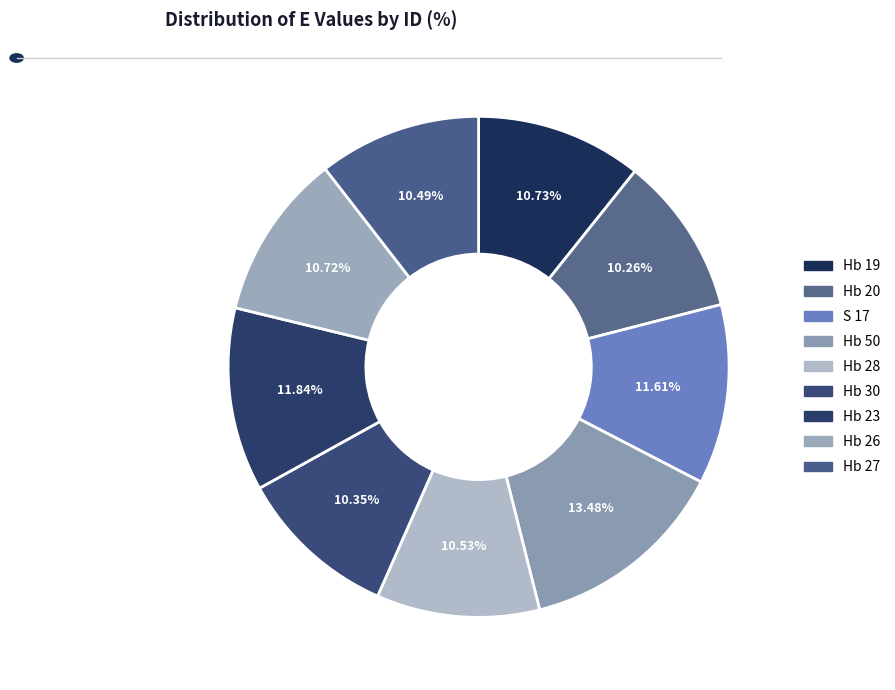

How many slices are in this pie chart?

9